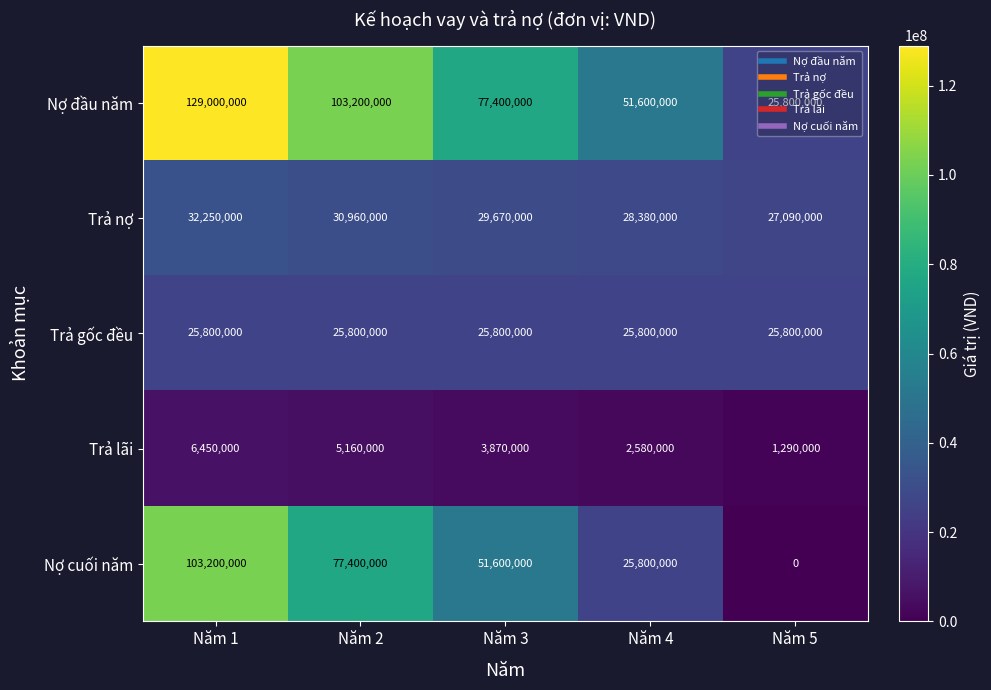

What is the average value of the Trả gốc đều series?

25800000